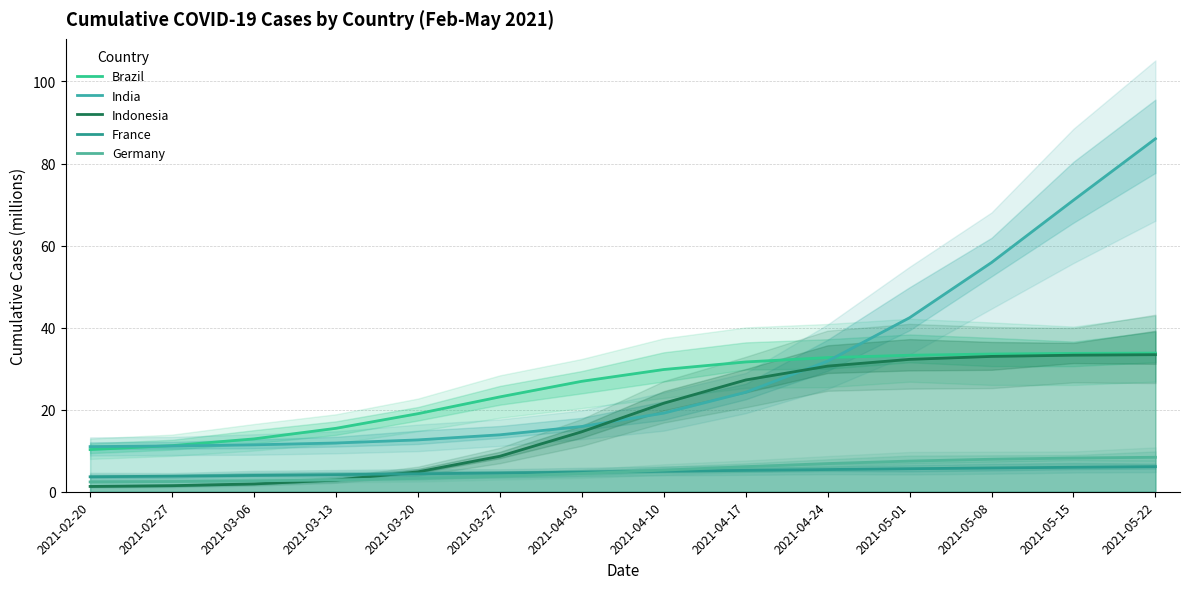

How many lines are shown in the chart?

5